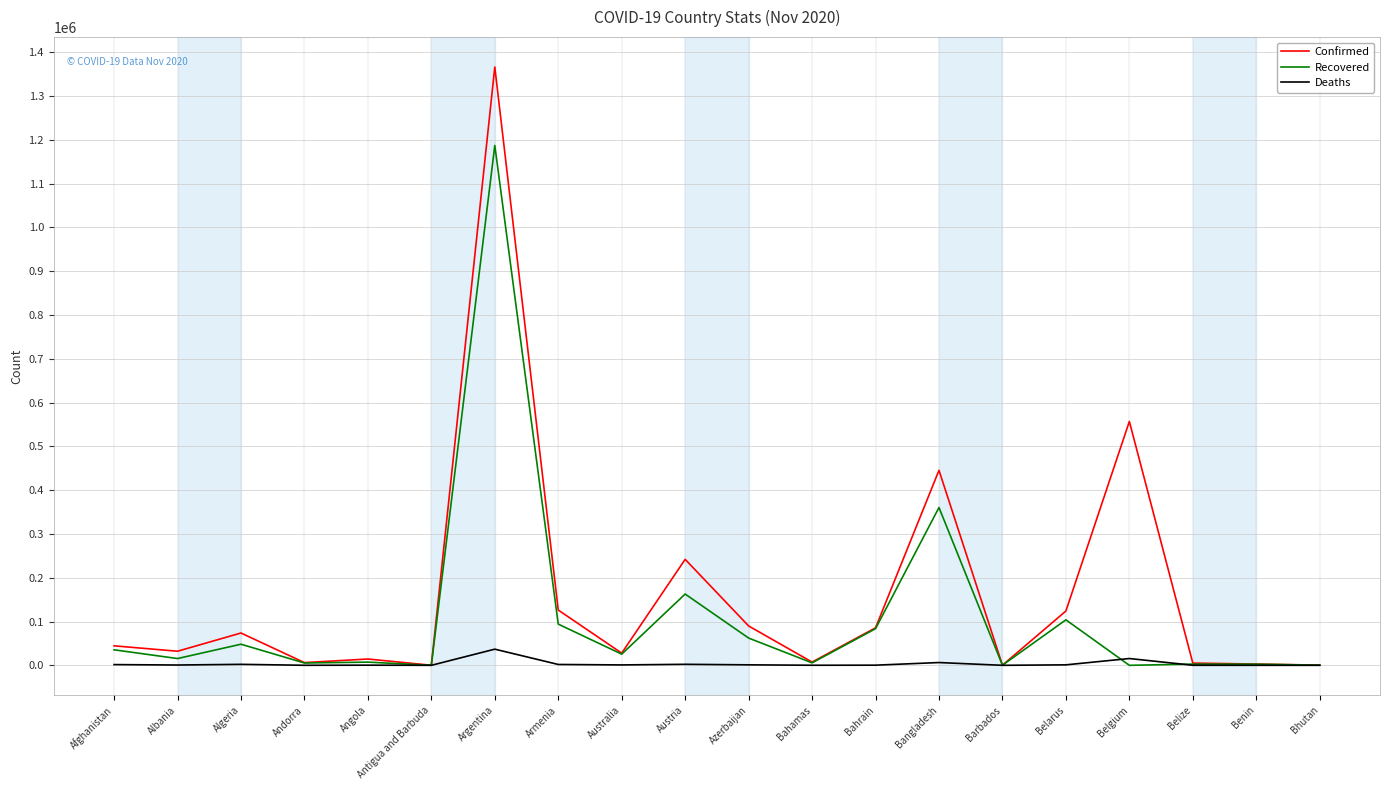

Which label corresponds to the largest value in the chart?

Argentina